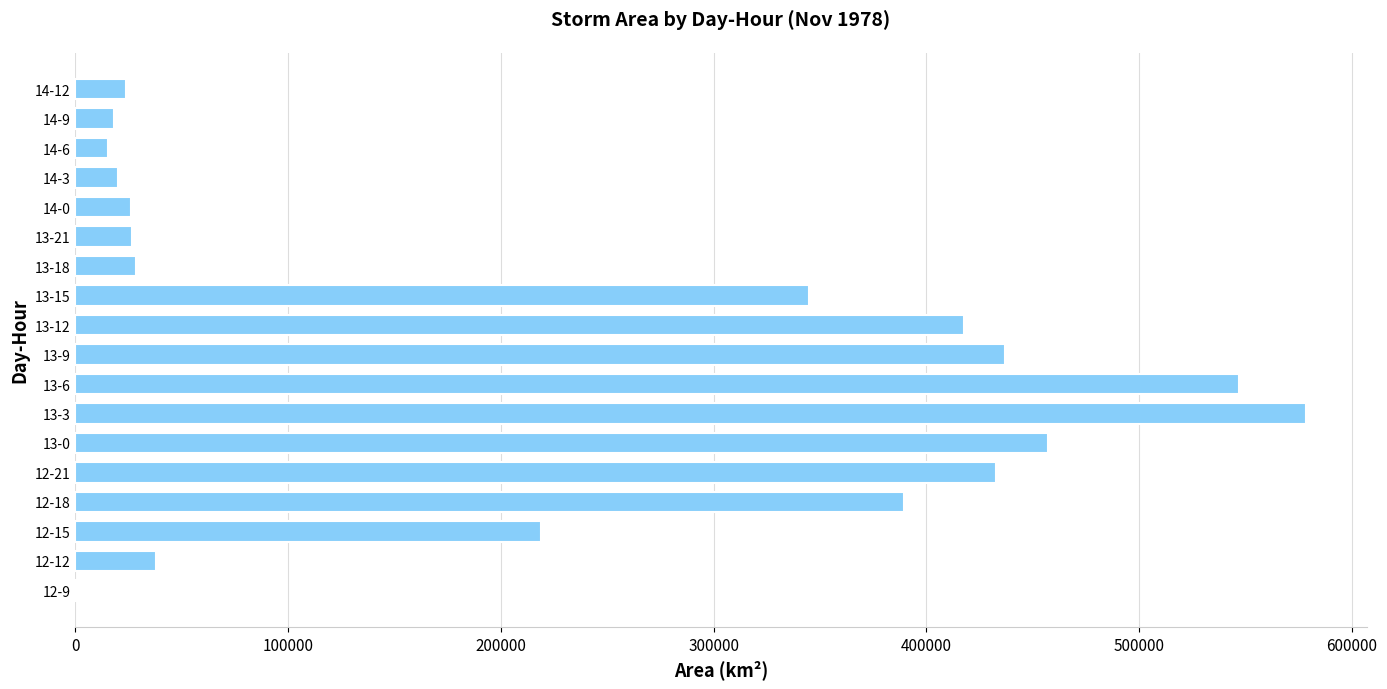

What is the sum of all values?

4020000